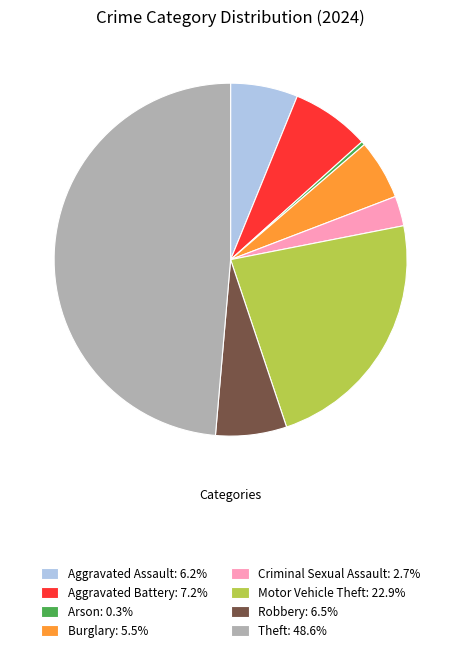

Count the number of slices in the pie.

8